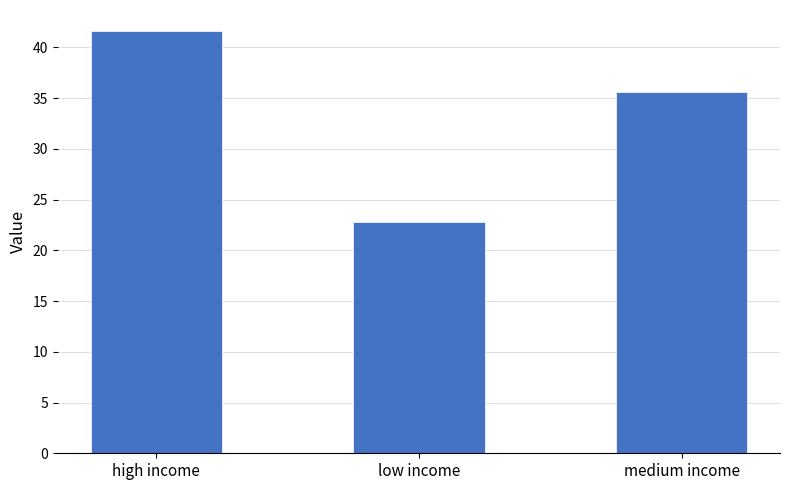

What is the sum of all values?

100.0